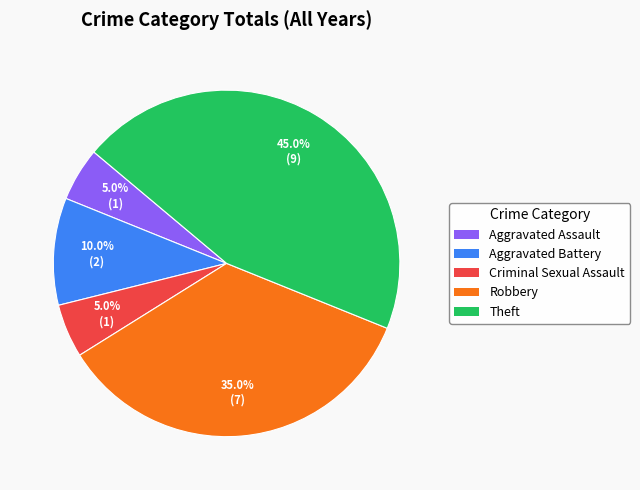

What percentage is the Criminal Sexual Assault slice, to the nearest percent?

5%